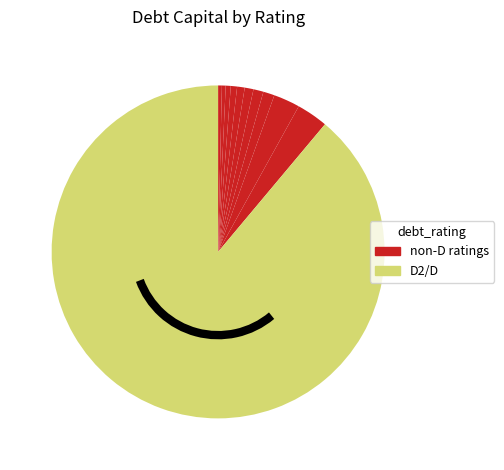

How many segments does this pie chart have?

11